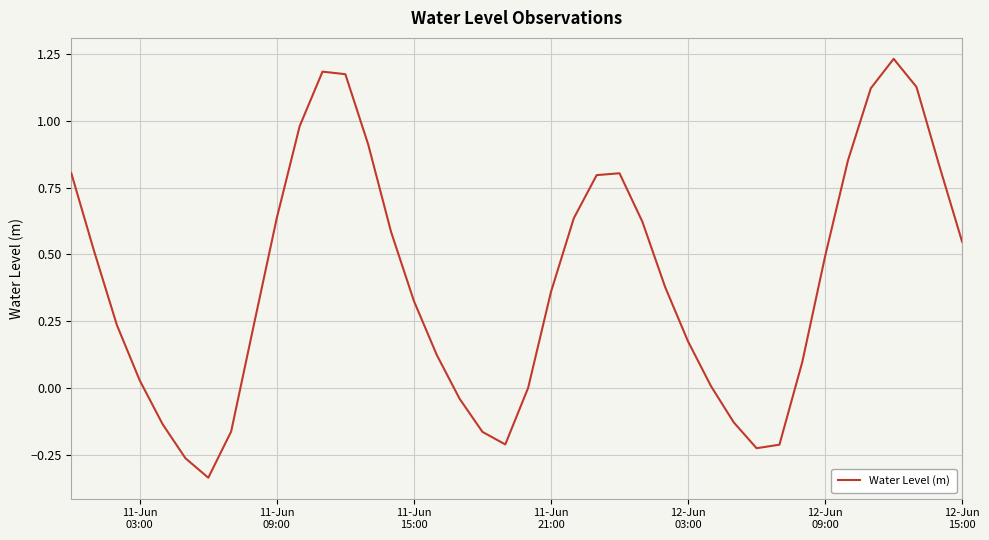

What is the difference between the maximum and minimum values?

1.6